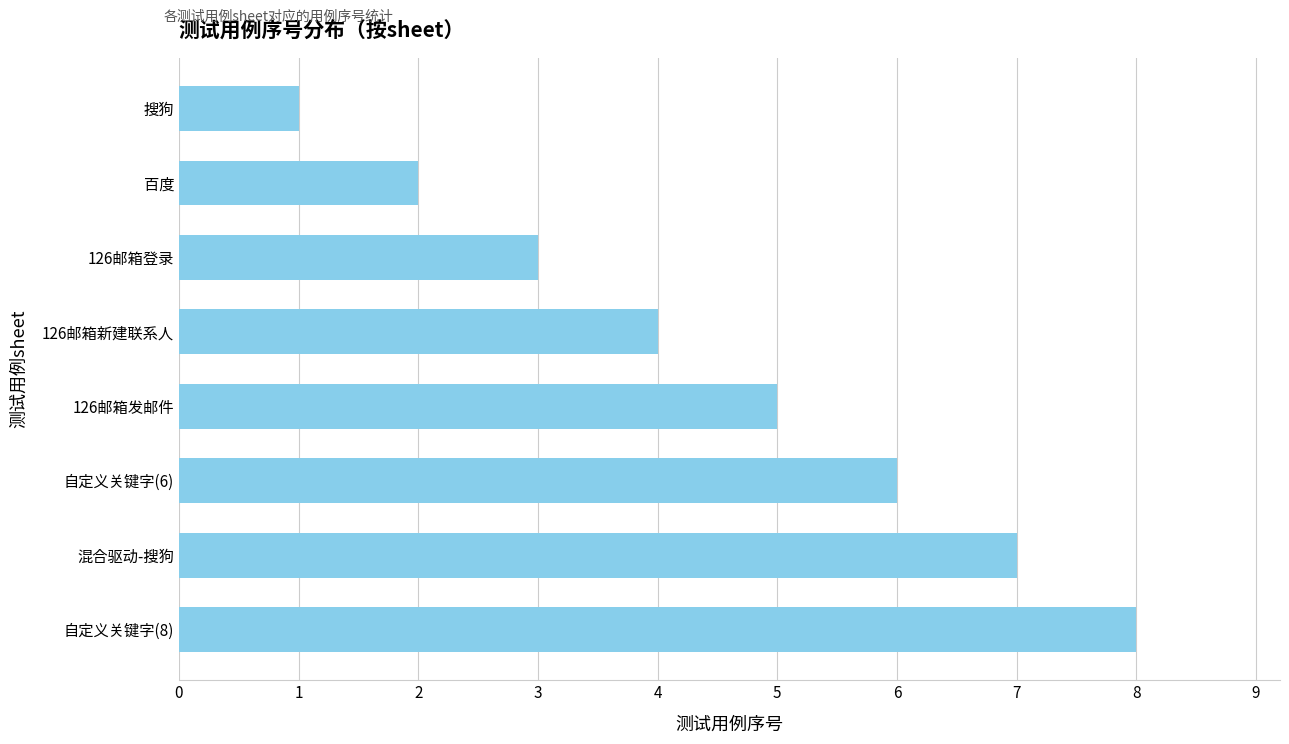

Between 混合驱动-搜狗 and 126邮箱新建联系人, which is larger?

混合驱动-搜狗